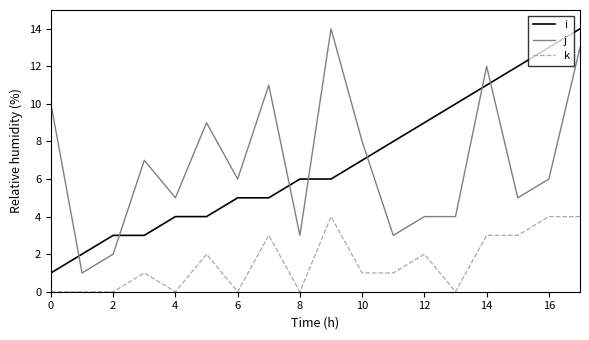

What are all the series names shown in the legend?

i, j, k